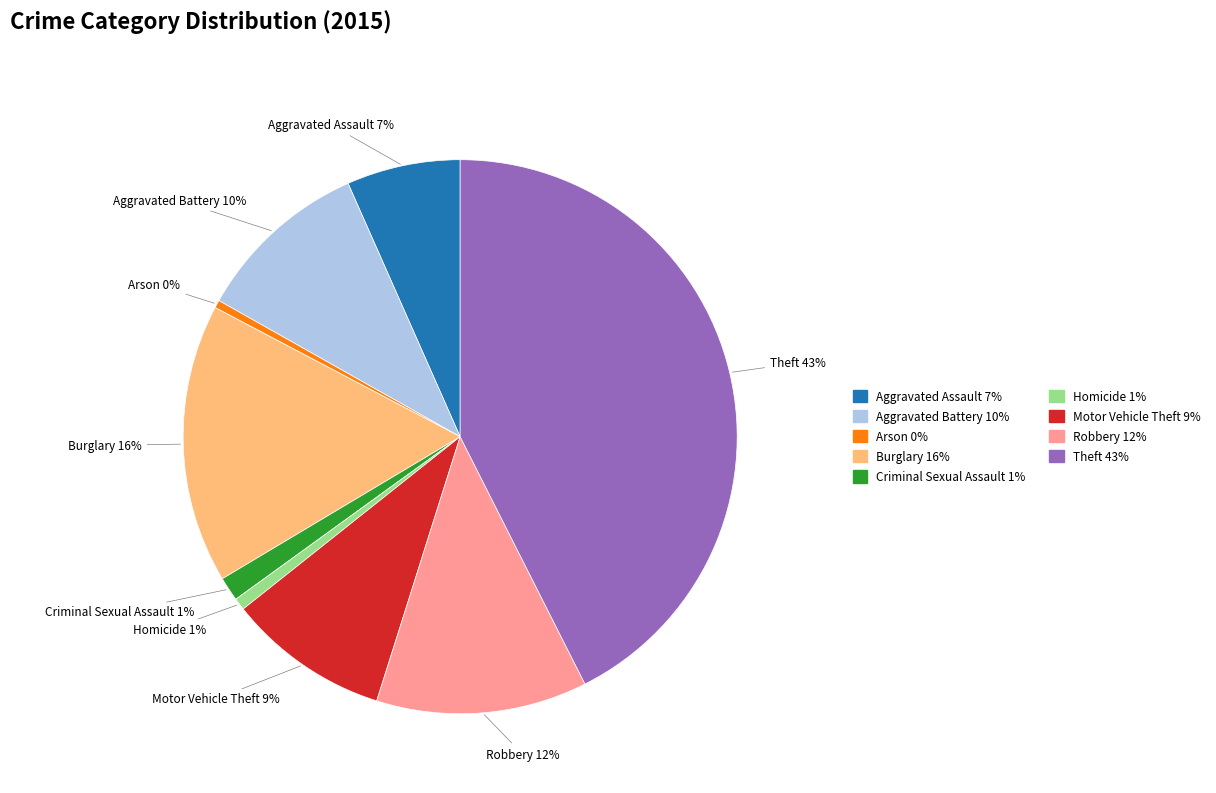

Is there any slice that represents more than half of the pie?

No